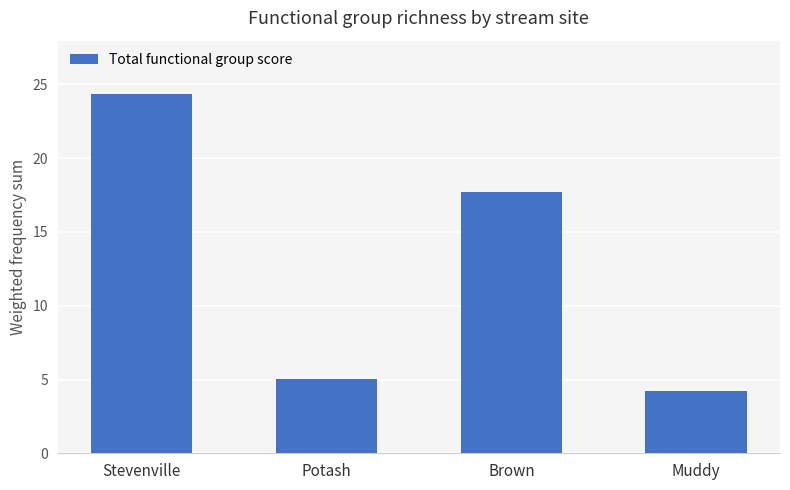

What is the minimum value shown in the chart?

4.2